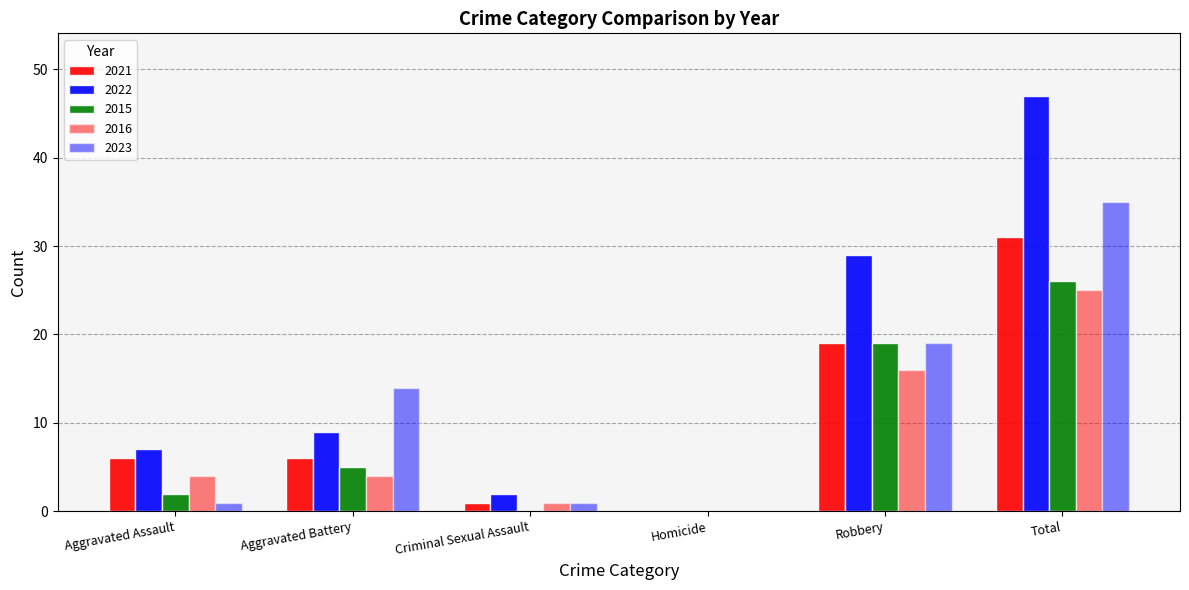

Where is 2021 nearest to the value 15?

Robbery